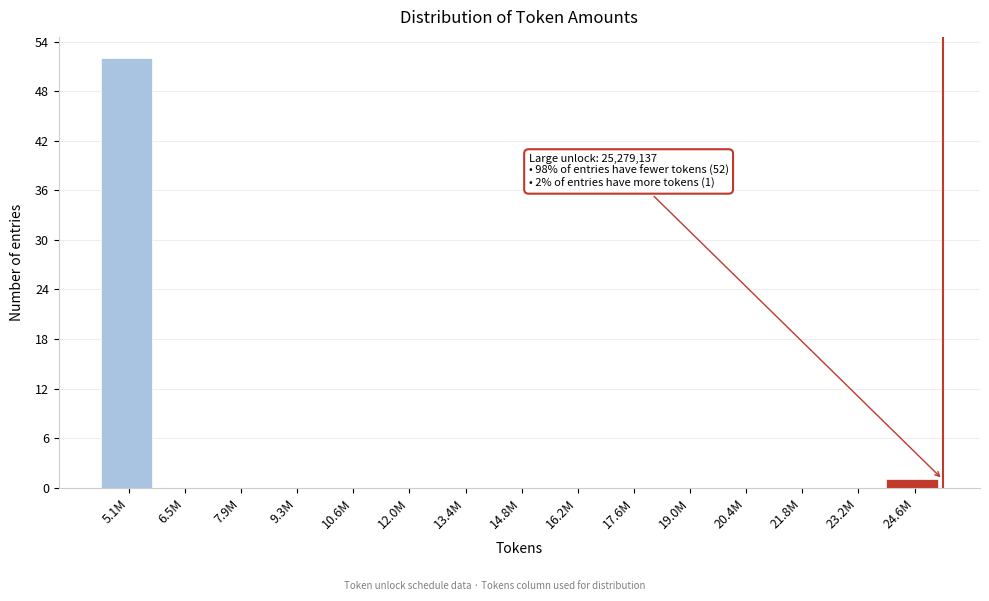

Reading left to right, what are all the values shown in this chart?

5.1M=52	6.5M=0	7.9M=0	9.3M=0	10.6M=0	12.0M=0	13.4M=0	14.8M=0	16.2M=0	17.6M=0	19.0M=0	20.4M=0	21.8M=0	23.2M=0	24.6M=1